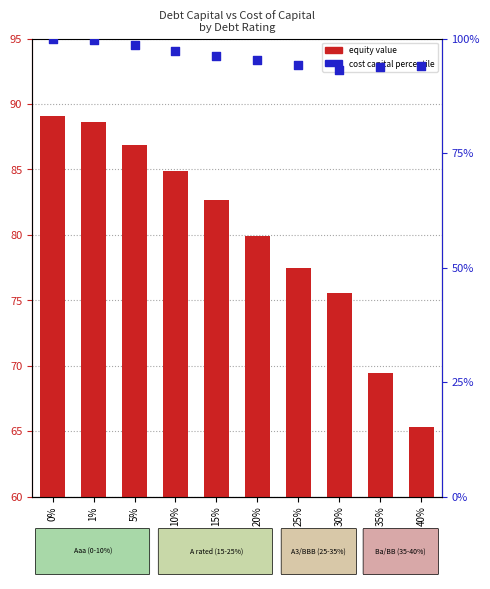

Which series contains the lowest Y value?

equity value